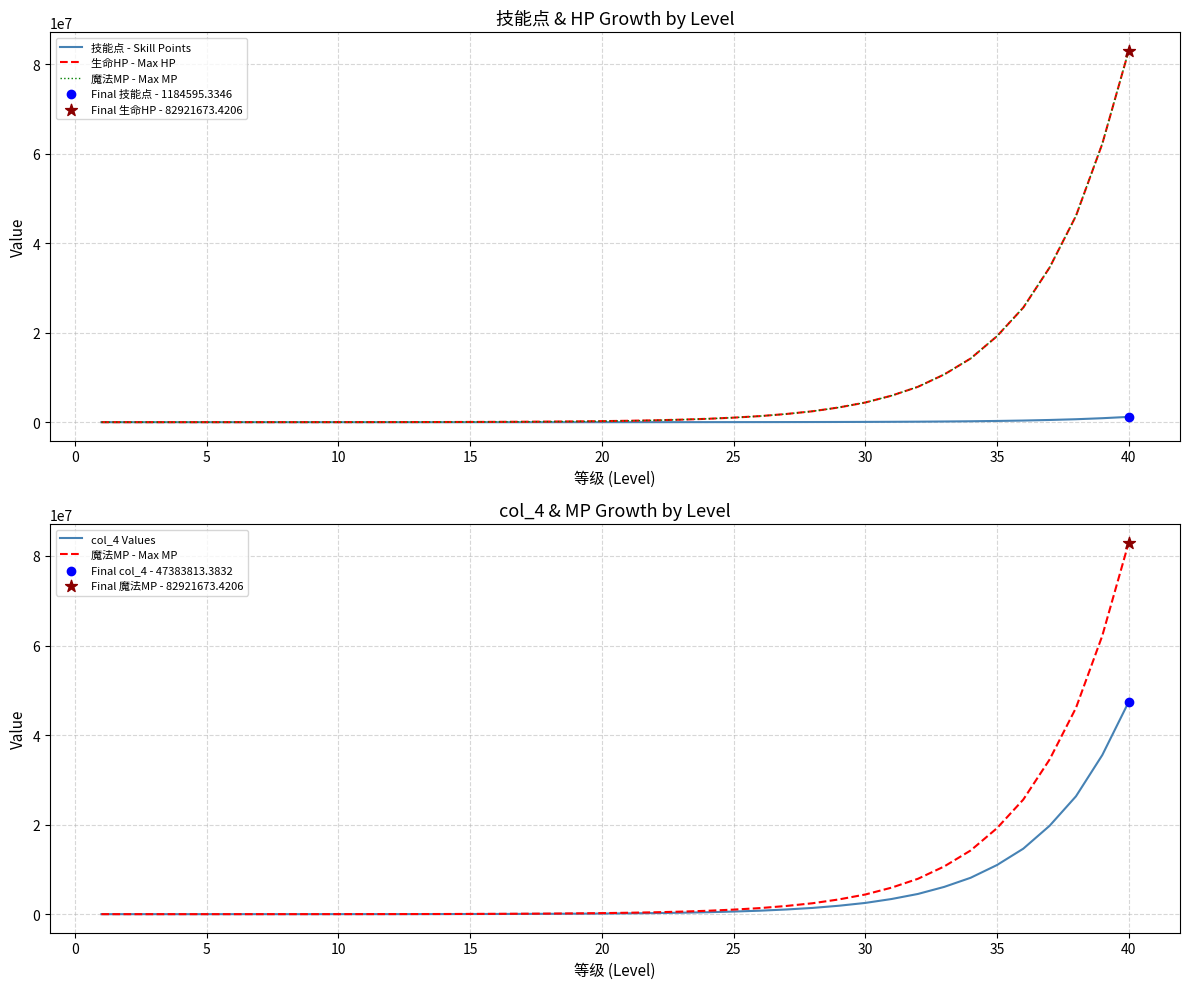

At how many categories does at least one series exceed 43722634?

3